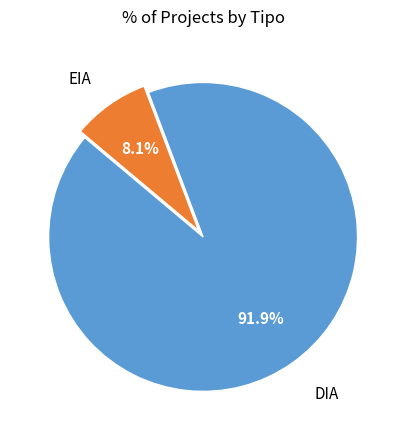

Is there any slice that represents more than half of the pie?

Yes